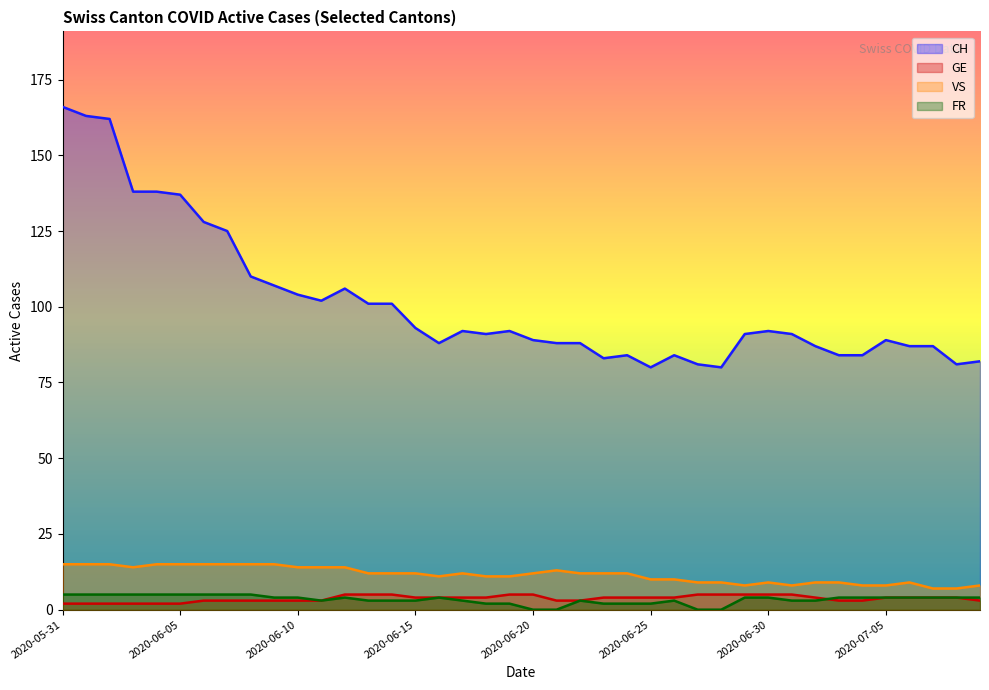

Which series has the widest spread of values?

CH